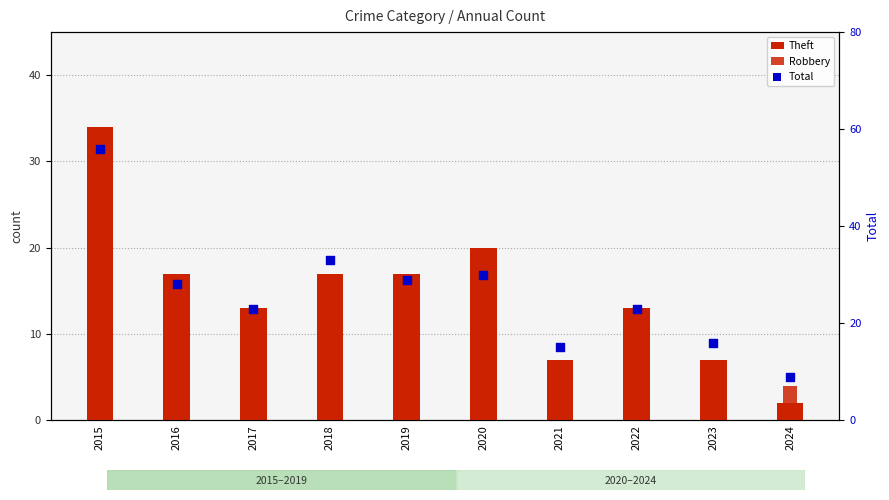

Which series has the largest Y range (max minus min)?

Total